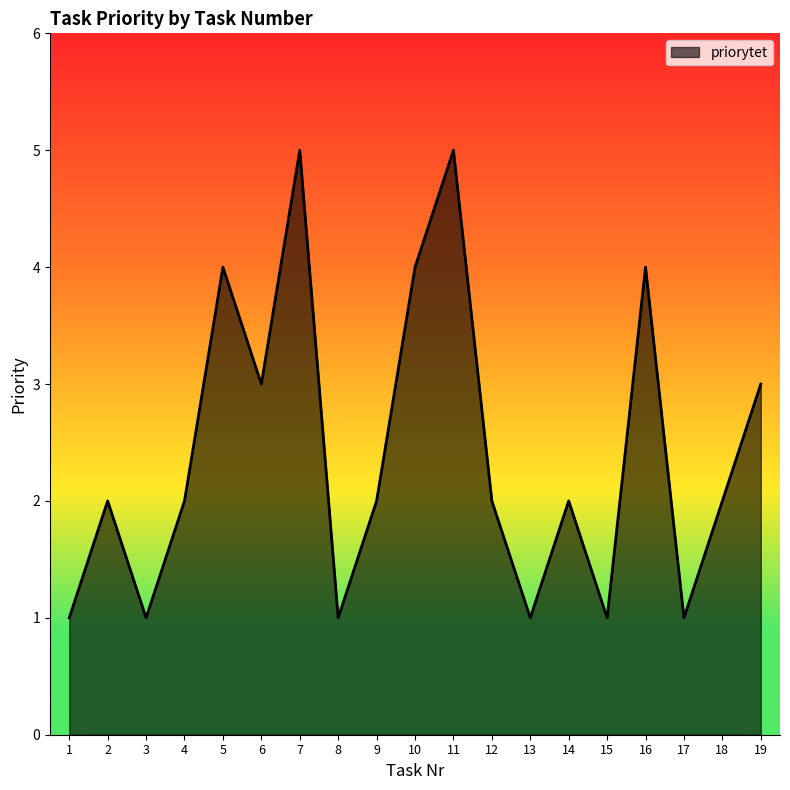

True or false: the data shows 3 at 12.

False